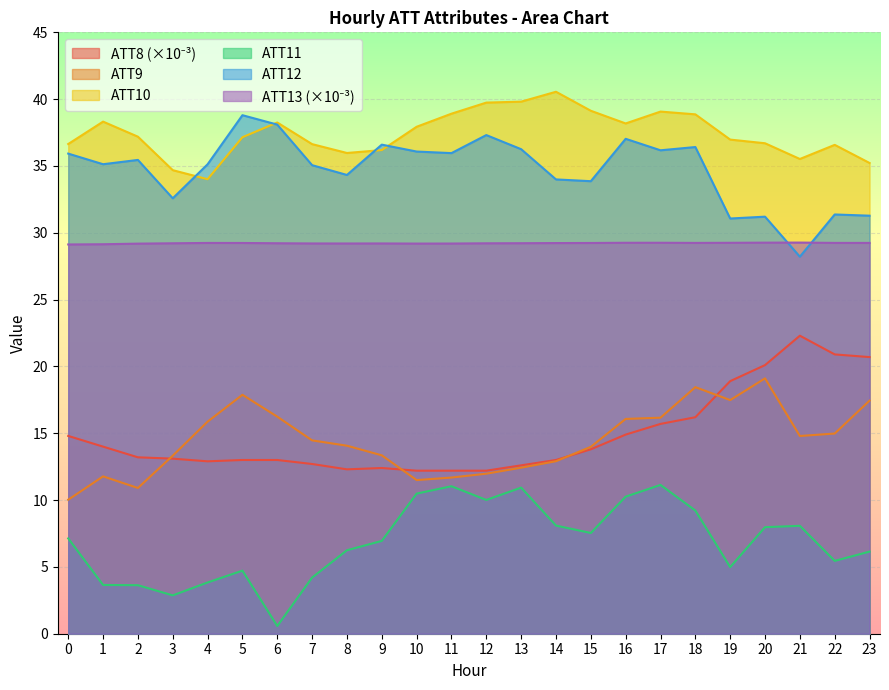

Where is the first local maximum for ATT10?

1